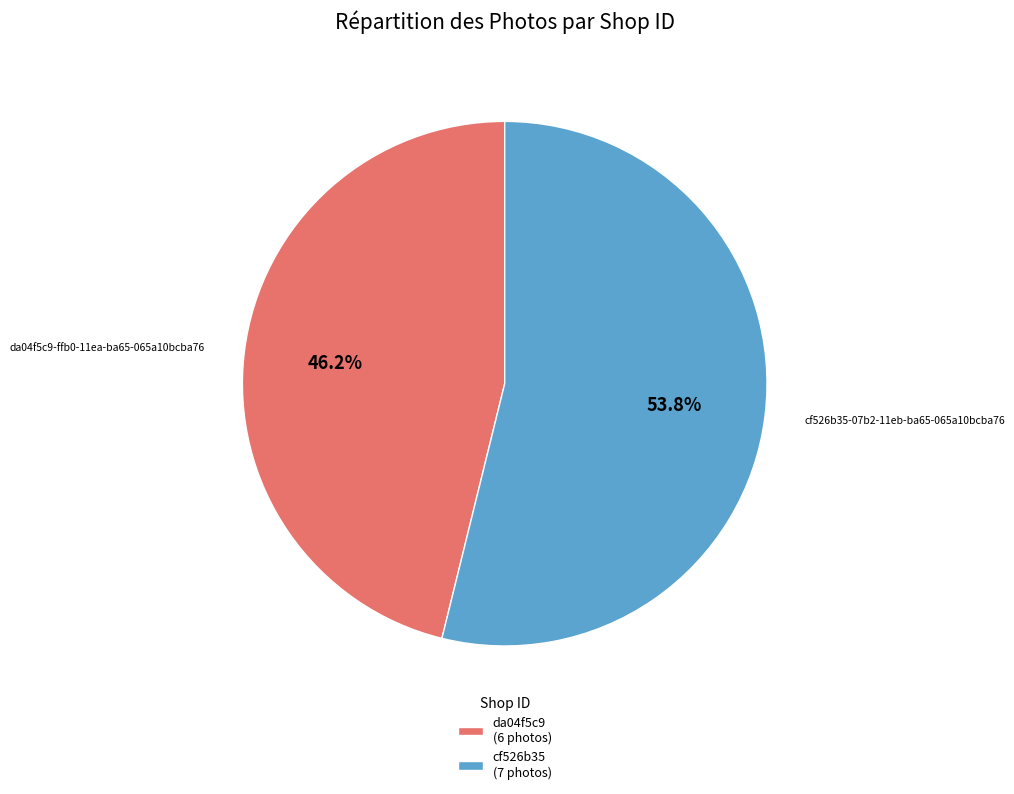

What is the ratio of the value at cf526b35 (7 photos) to the value at da04f5c9 (6 photos)?

1.2